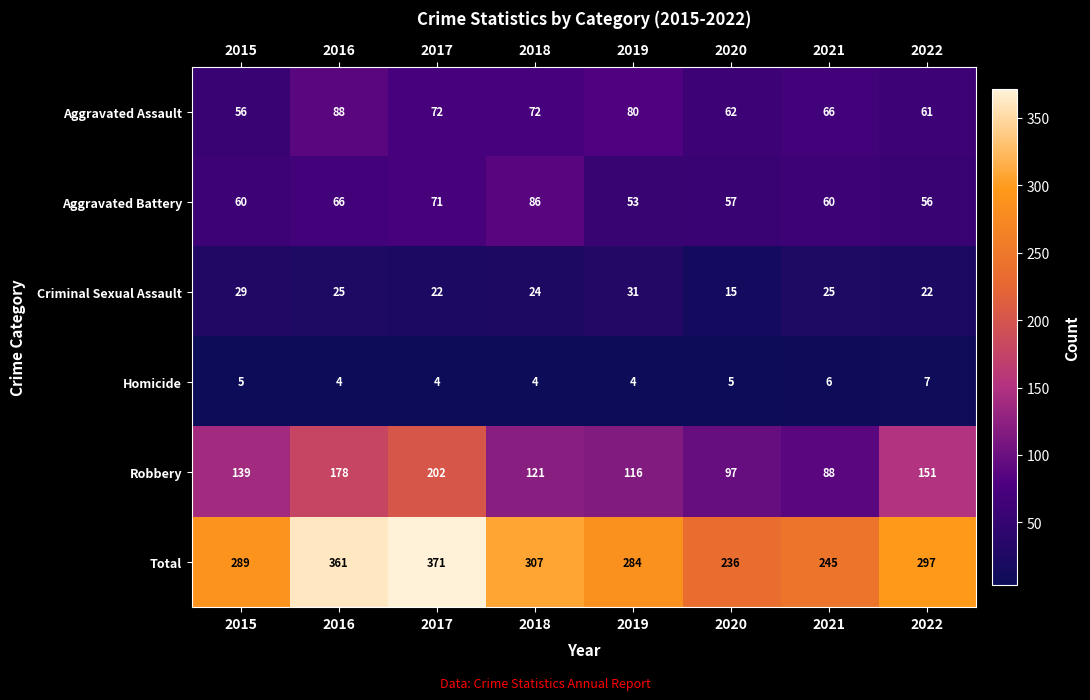

At how many categories does at least one series exceed 4?

8